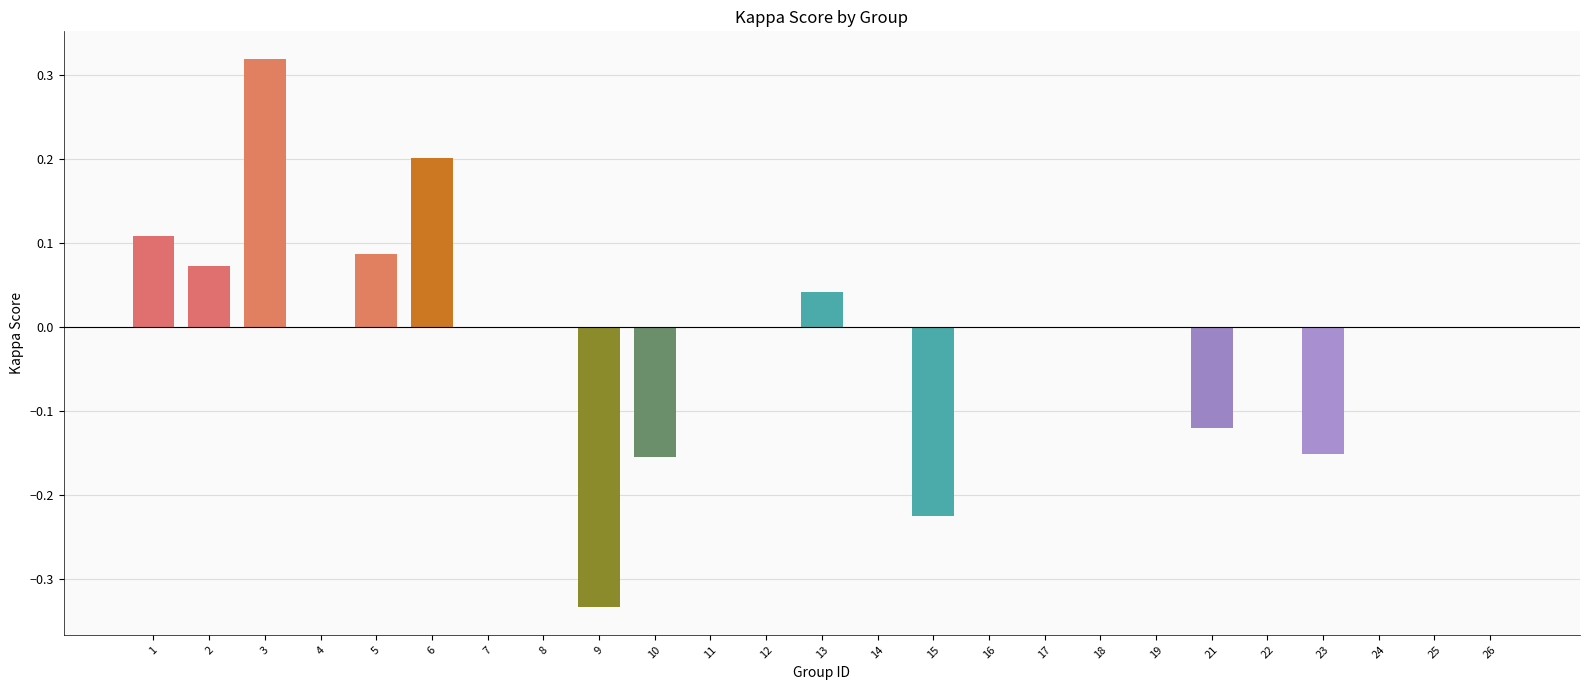

Which category has the highest value across all series?

3